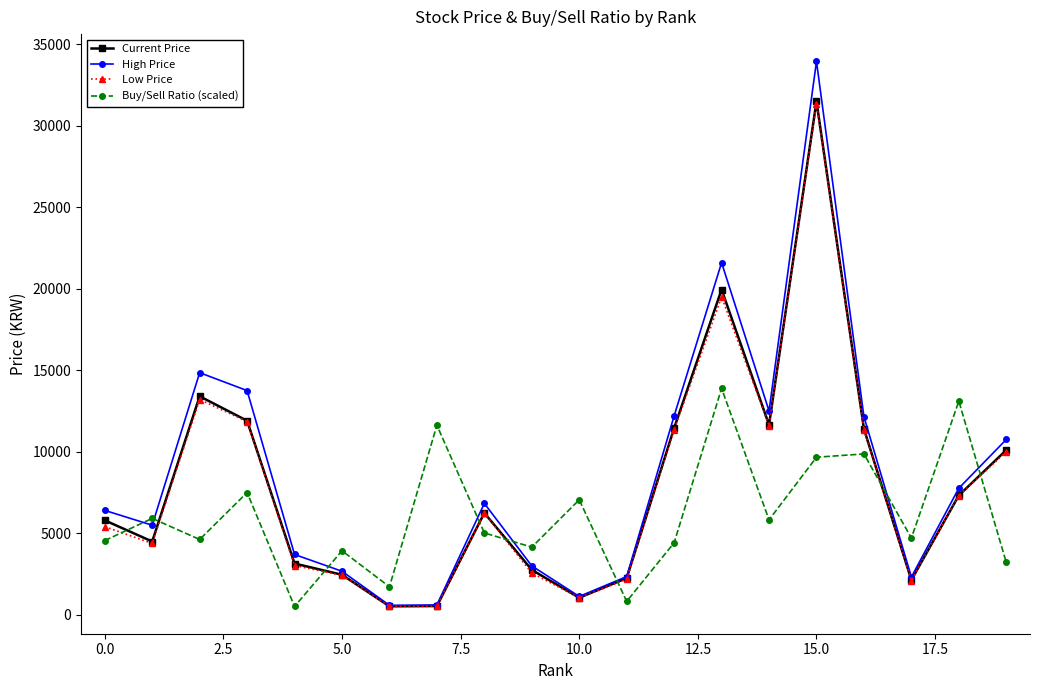

What is the value of the High Price point at the 2nd from the left?

5490.0